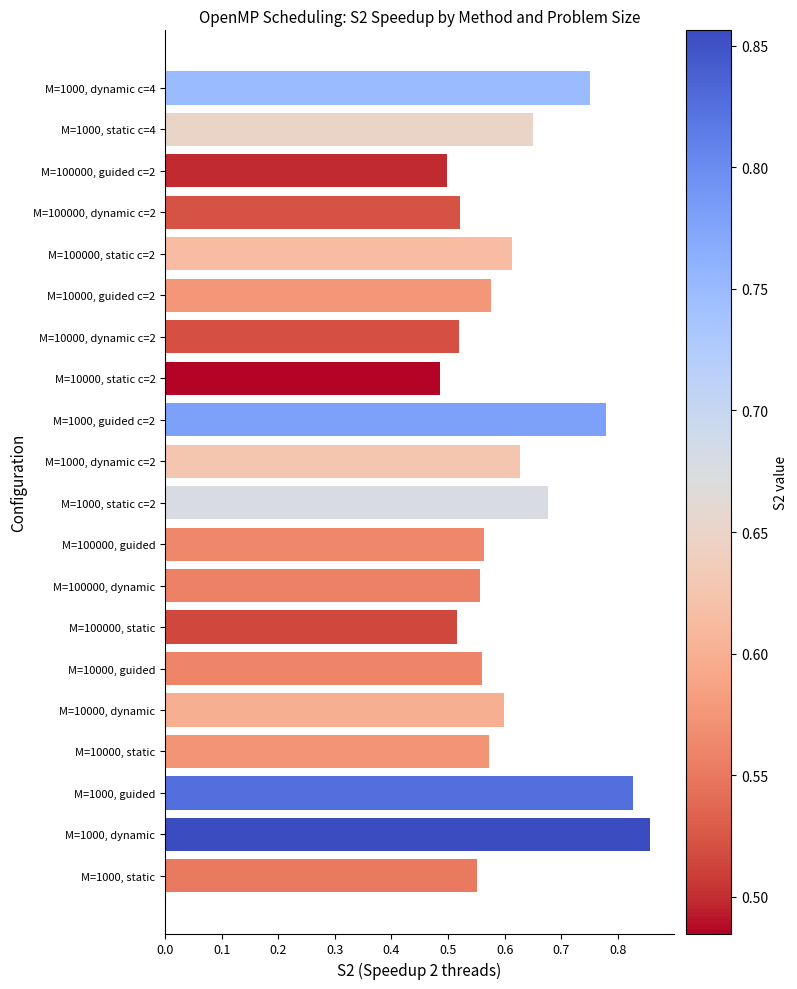

What is the sum of all values?

12.3